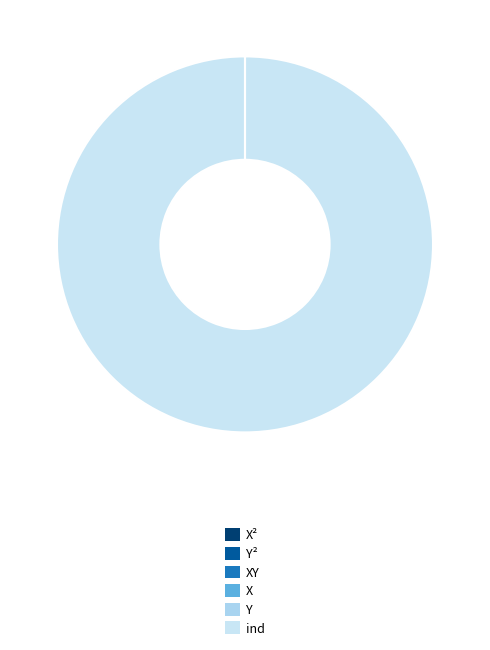

Which slice represents more than half of the pie?

ind